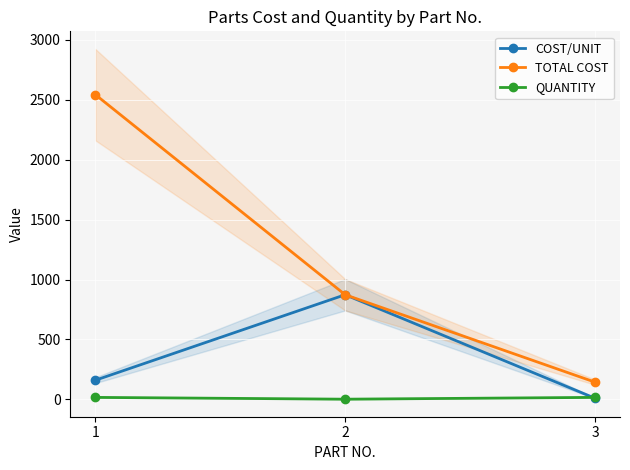

Between 2 and 3, which series saw the biggest shift?

COST/UNIT